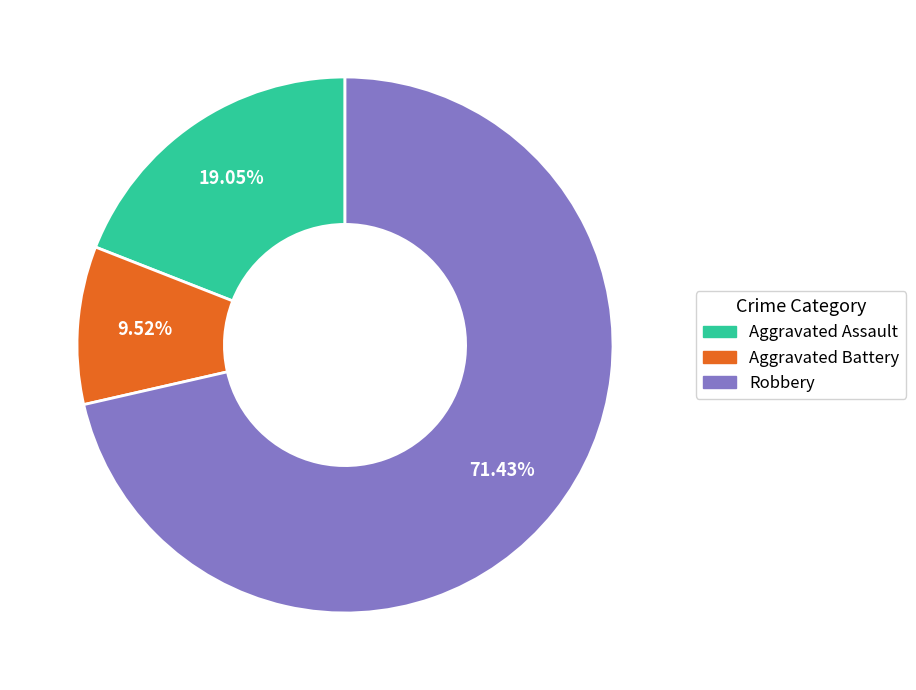

Is there a majority slice in this chart?

Yes